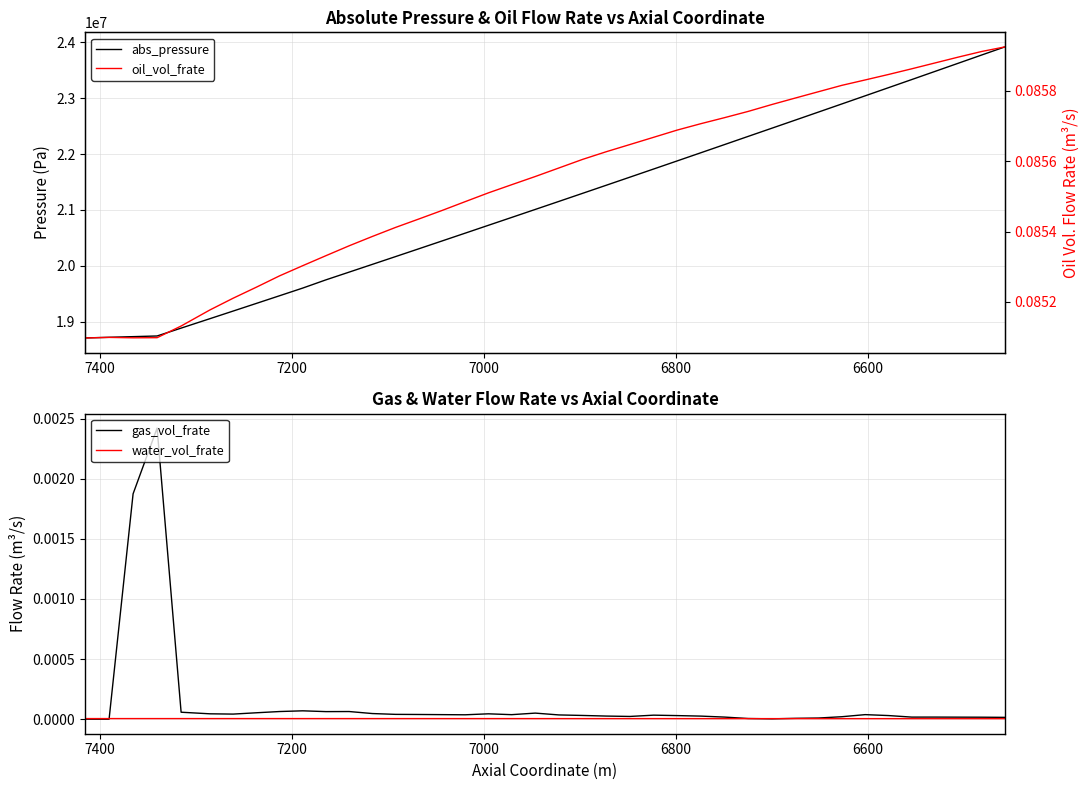

Reading right to left, extract all data points from this chart.

abs_pressure: 23914975.8	23769562.7	23623114.6	23476955.3	23331088.7	23185516.1	23040240.9	22895268.0	22750599.0	22606236.1	22462182.2	22316098.9	22169548.3	22023330.4	21877447.5	21731903.0	21586702.8	21441848.9	21297345.1	21153195.6	21009403.4	20865973.2	20725719.3	20585348.3	20445334.0	20305680.0	20166389.1	20027464.3	19888909.2	19750731.3	19603743.6	19466342.4	19329328.6	19192698.9	19056458.2	18887884.5	18747262.4	18735380.4	18723722.1	18712087.3
gas_vol_frate: 0.0	0.0	0.0	0.0	0.0	0.0	0.0	0.0	0.0	0.0	0.0	0.0	0.0	0.0	0.0	0.0	0.0	0.0	0.0	0.0	0.0	0.0	0.0	0.0	0.0	0.0	0.0	0.0	0.0	0.0	0.0	0.0	0.0	0.0	0.0	0.0	0.0	0.0	0.0	0.0
water_vol_frate: 0.0	0.0	0.0	0.0	0.0	0.0	0.0	0.0	0.0	0.0	0.0	0.0	0.0	0.0	0.0	0.0	0.0	0.0	0.0	0.0	0.0	0.0	0.0	0.0	0.0	0.0	0.0	0.0	0.0	0.0	0.0	0.0	0.0	0.0	0.0	0.0	0.0	0.0	0.0	0.0
oil_vol_frate: 0.1	0.1	0.1	0.1	0.1	0.1	0.1	0.1	0.1	0.1	0.1	0.1	0.1	0.1	0.1	0.1	0.1	0.1	0.1	0.1	0.1	0.1	0.1	0.1	0.1	0.1	0.1	0.1	0.1	0.1	0.1	0.1	0.1	0.1	0.1	0.1	0.1	0.1	0.1	0.1